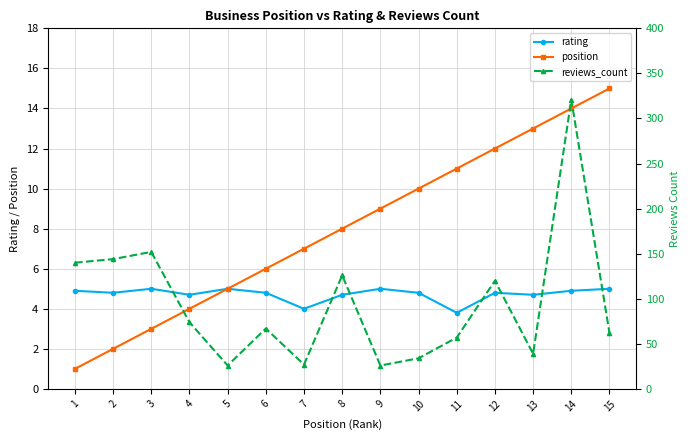

What is the difference between the highest and lowest values at 6?

62.2